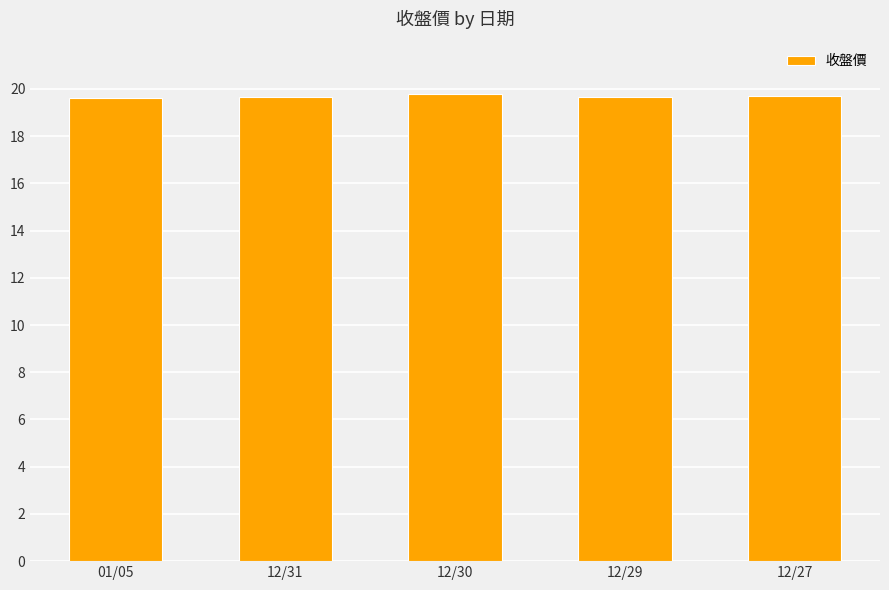

What is the change in value from 01/05 to 12/27?

+0.1